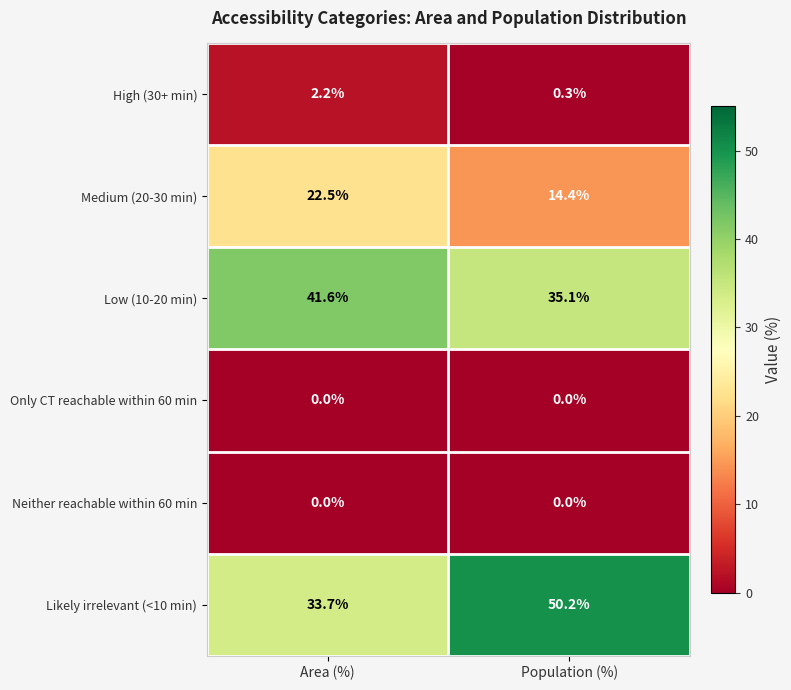

What is the minimum value for Medium (20-30 min)?

14.4